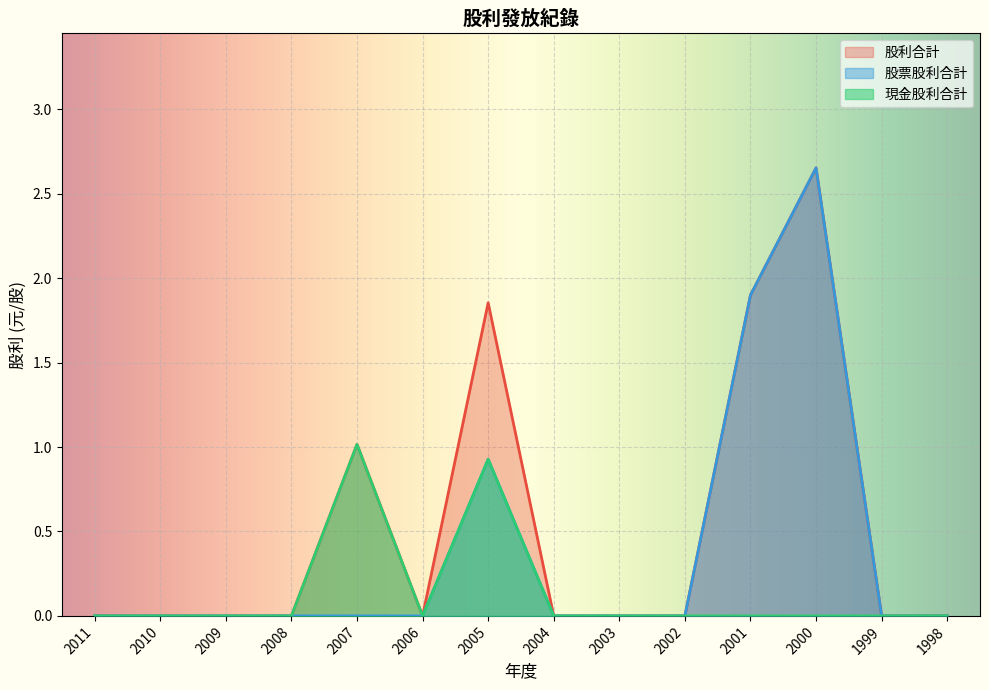

What is the difference between the second highest and second lowest values in the 現金股利合計 series?

0.9